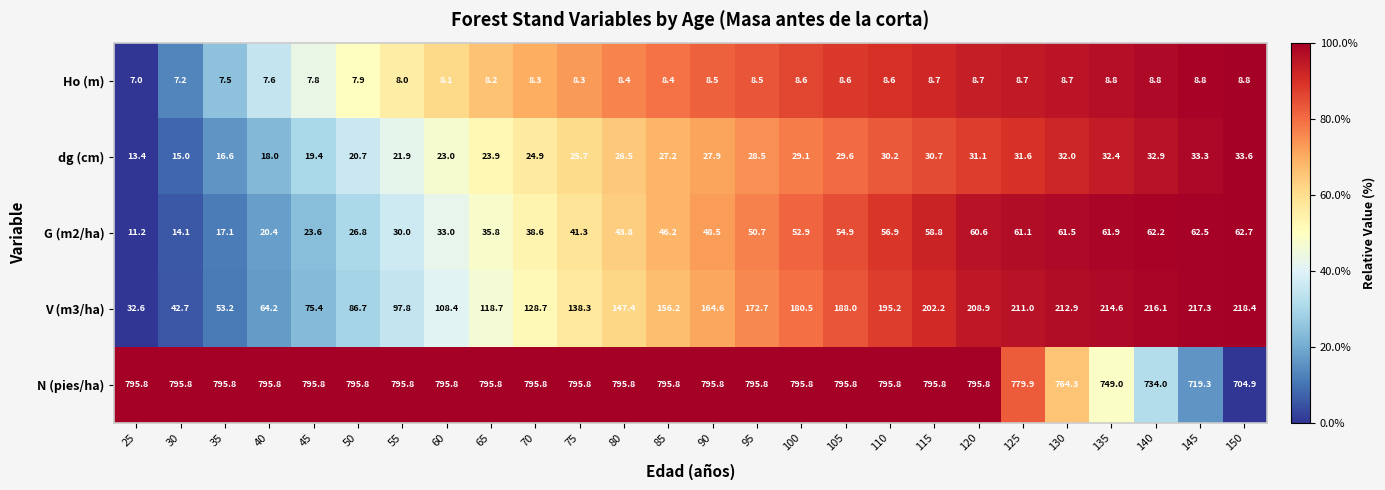

True or false: V (m3/ha) has a value of 126.7 at 150.

False